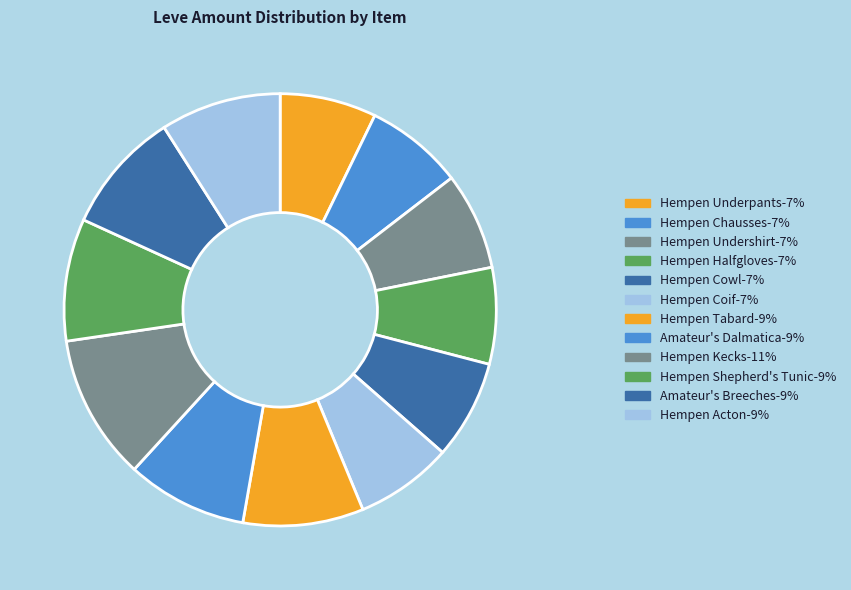

To the nearest percent, what portion does Amateur's Breeches represent?

9%